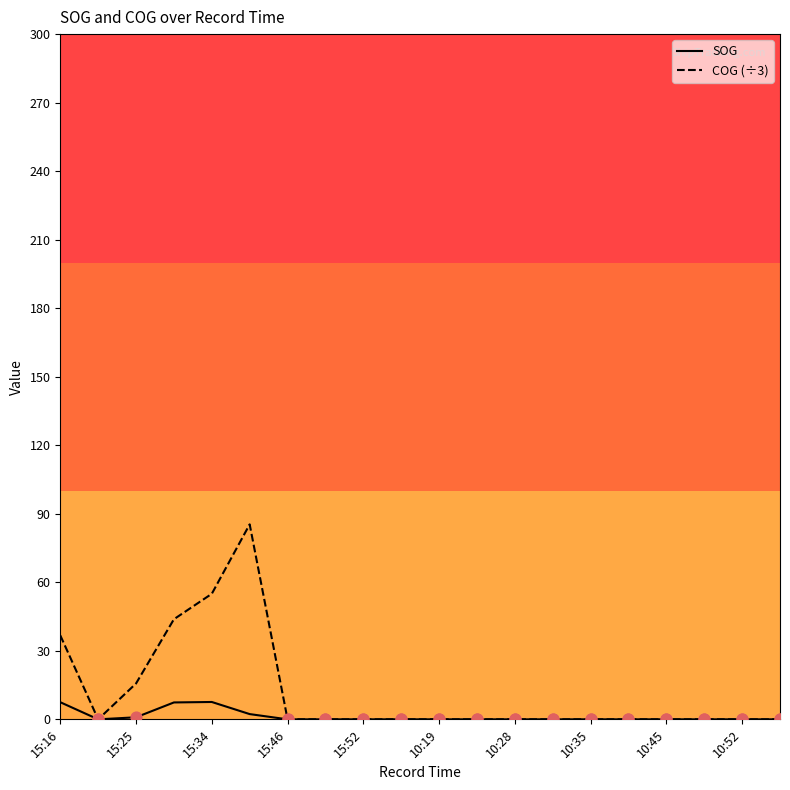

At how many categories does at least one series exceed 46?

2